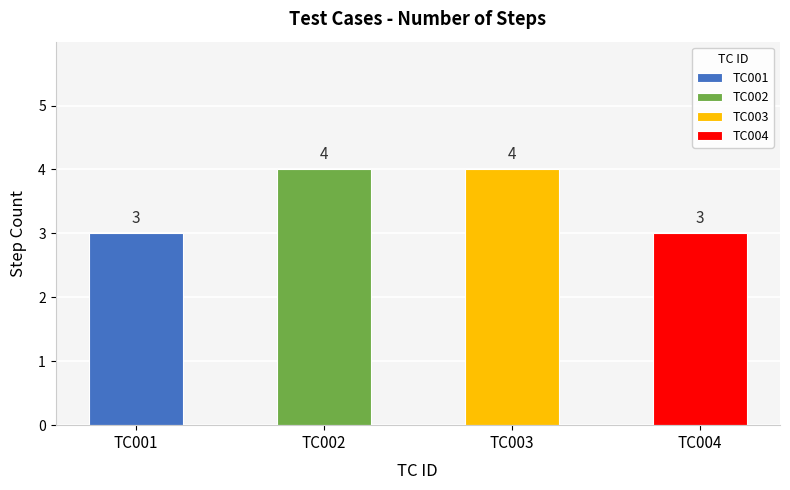

What is the maximum value shown in the chart?

4